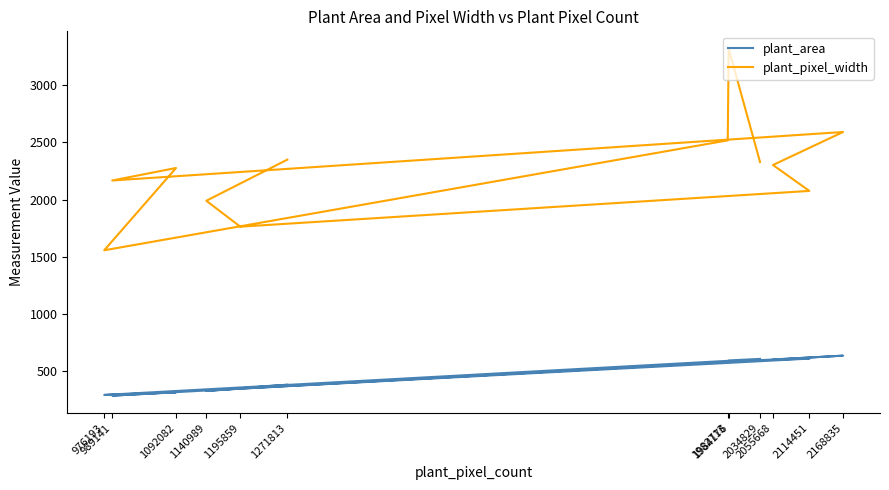

What is the sum of all plant_pixel_width values?

27222.0